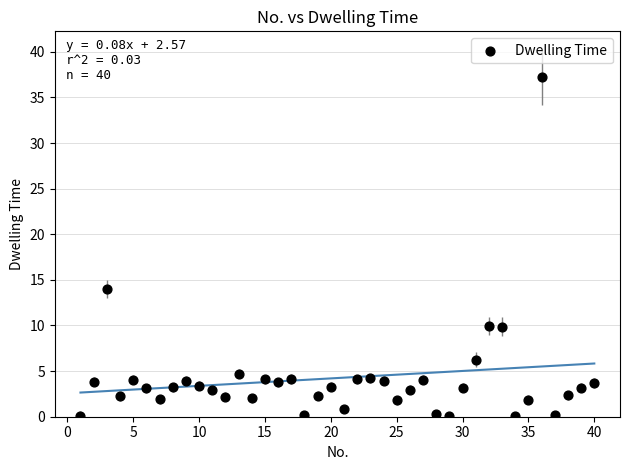

What is the range of X values (max minus min)?

39.0